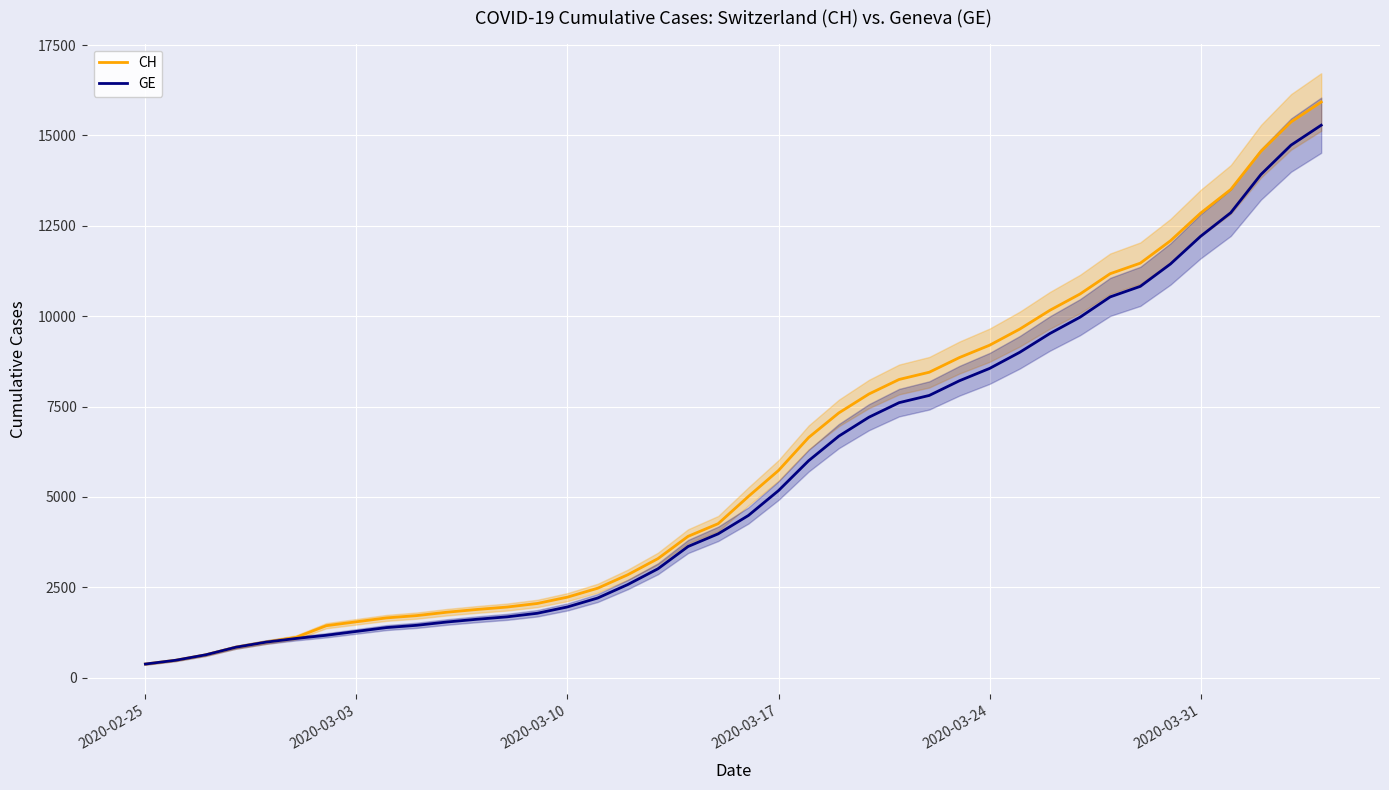

What is the average value of the GE series?

5641